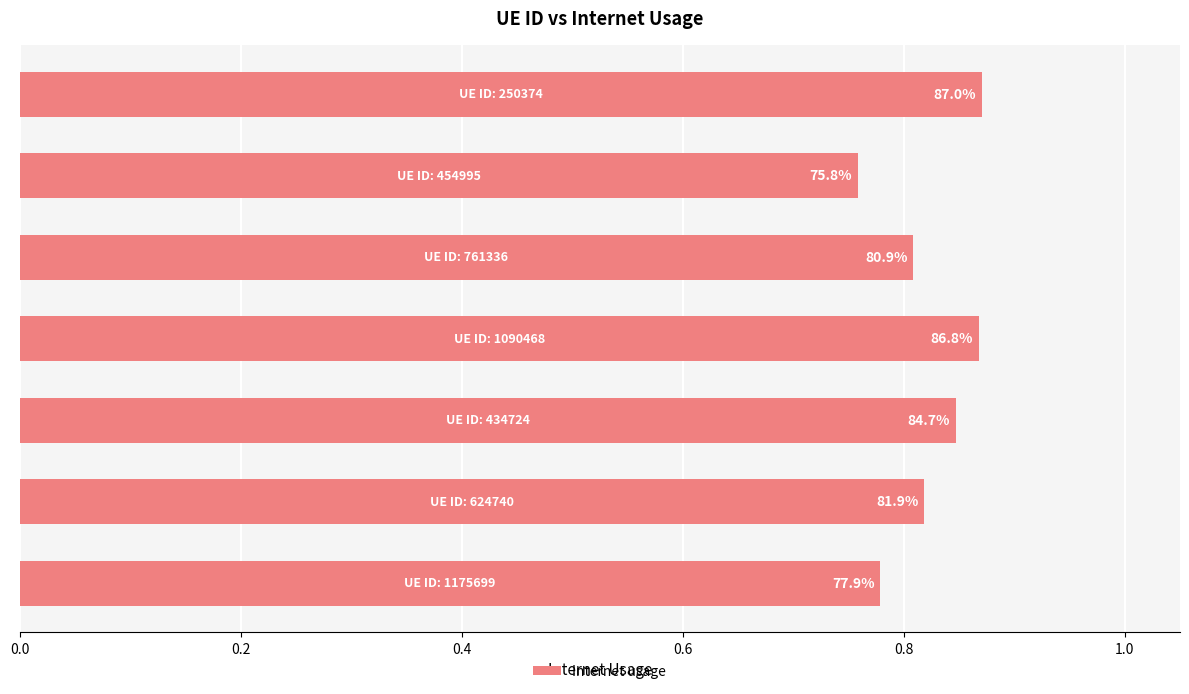

Are the bars grouped side by side (vs. stacked)?

No